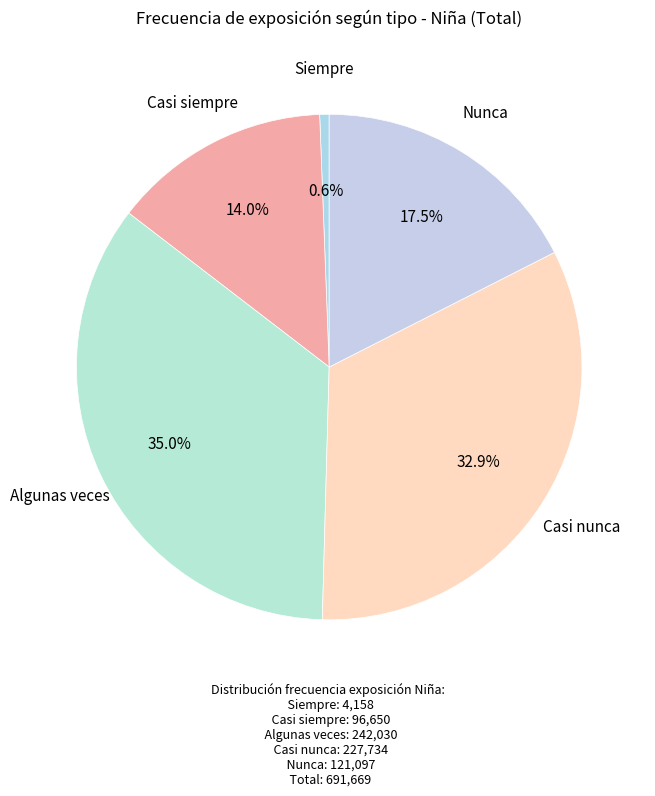

Rank the categories by value from lowest to highest.

Siempre, Casi siempre, Nunca, Casi nunca, Algunas veces